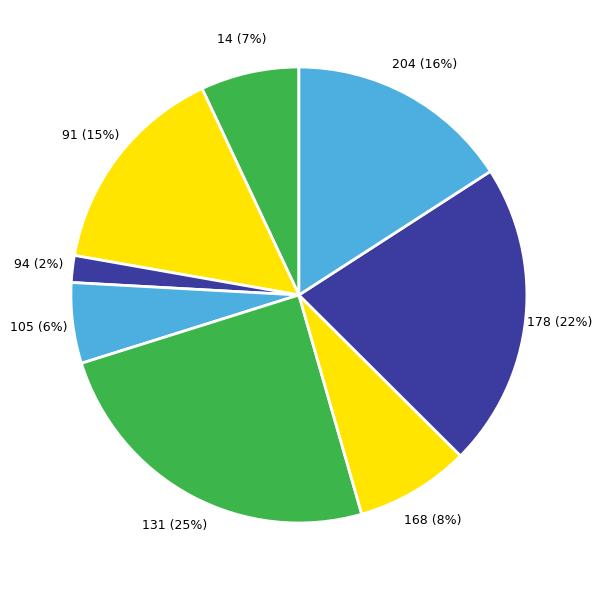

Count the number of slices in the pie.

8